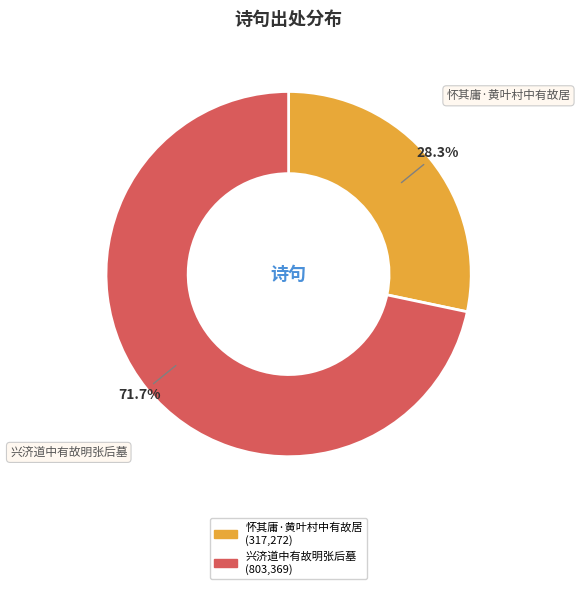

To the nearest percent, what is the difference between the 怀其庸·黄叶村中有故居 and 兴济道中有故明张后墓 slice percentages?

43%